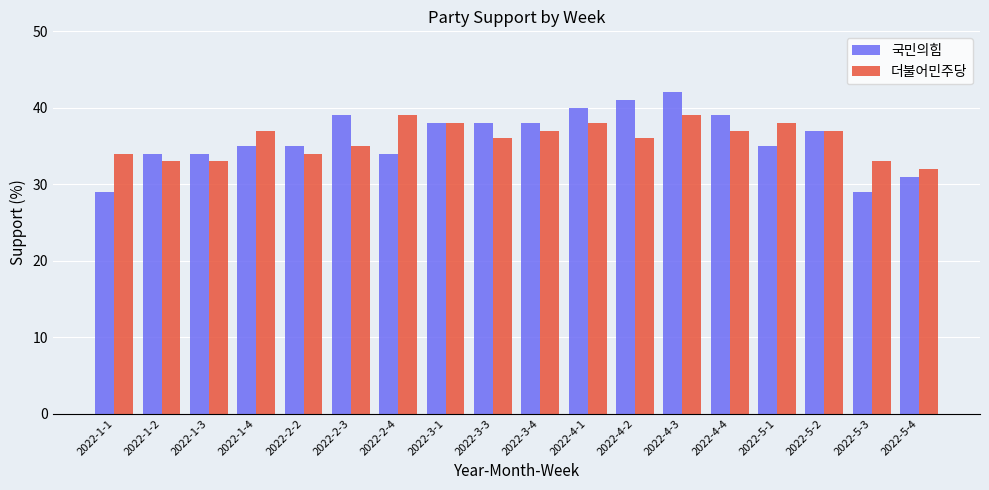

What is the smallest value displayed?

29